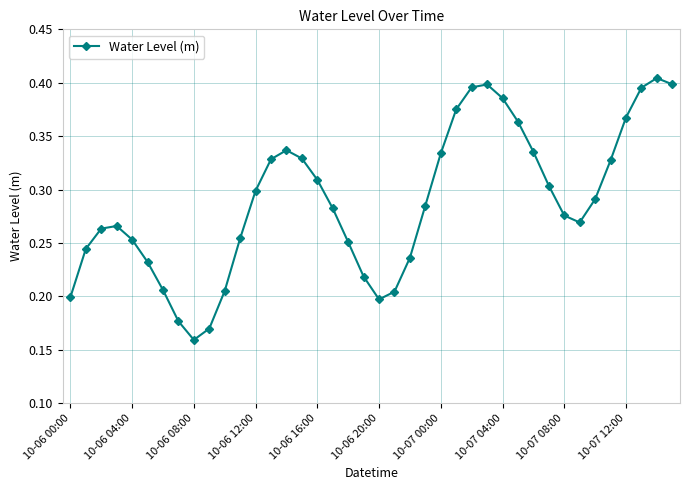

How many values are between 0 and 1?

40